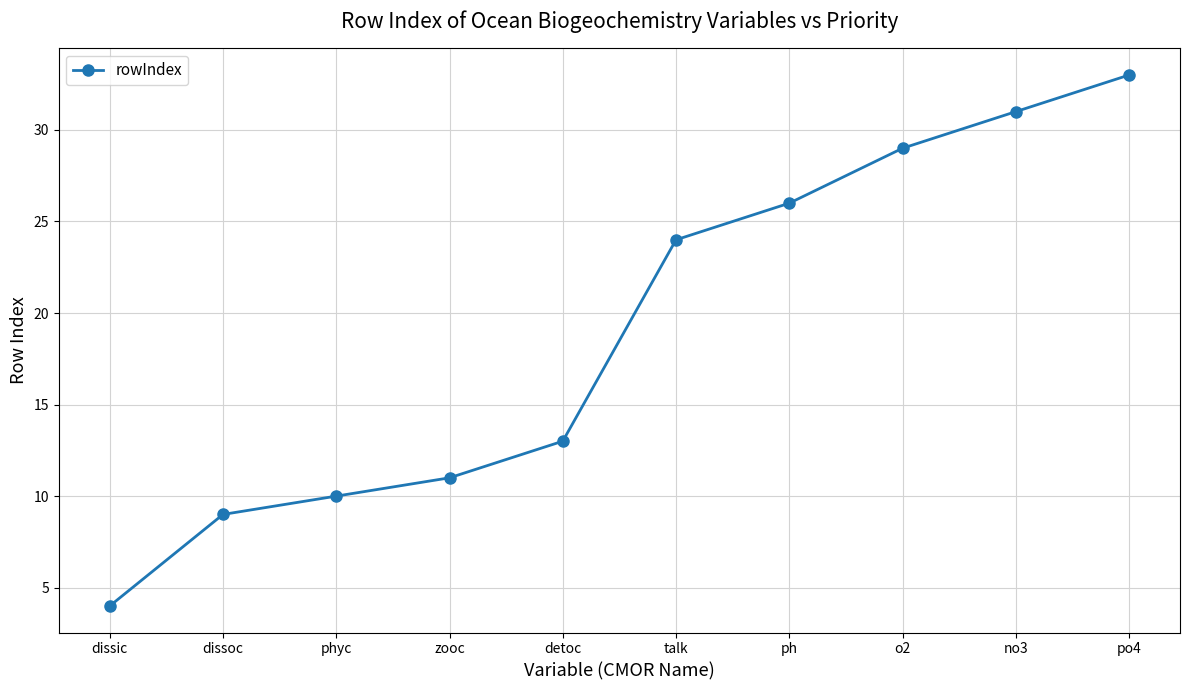

Which label corresponds to the smallest value in the chart?

dissic